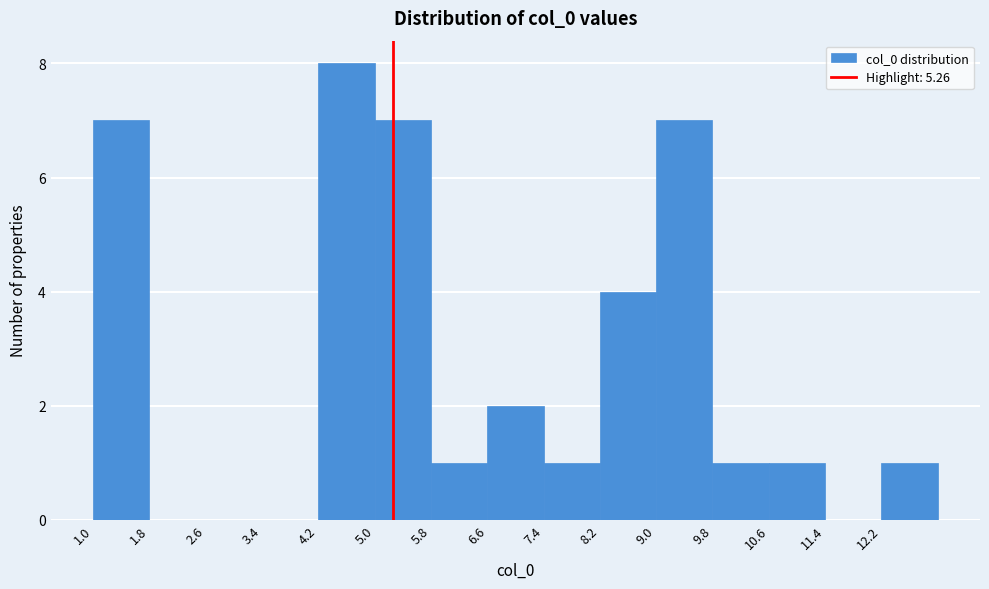

Reading left to right, list every bar in this chart as the range it spans on the x-axis followed by its height. The values are not printed on the chart, so give them approximately, as read against the axis.

1.0 to 1.8: 7
1.8 to 2.6: 0
2.6 to 3.4: 0
3.4 to 4.2: 0
4.2 to 5.0: 8
5.0 to 5.8: 7
5.8 to 6.6: 1
6.6 to 7.4: 2
7.4 to 8.2: 1
8.2 to 9.0: 4
9.0 to 9.8: 7
9.8 to 10.6: 1
10.6 to 11.4: 1
11.4 to 12.2: 0
12.2 to 13.0: 1